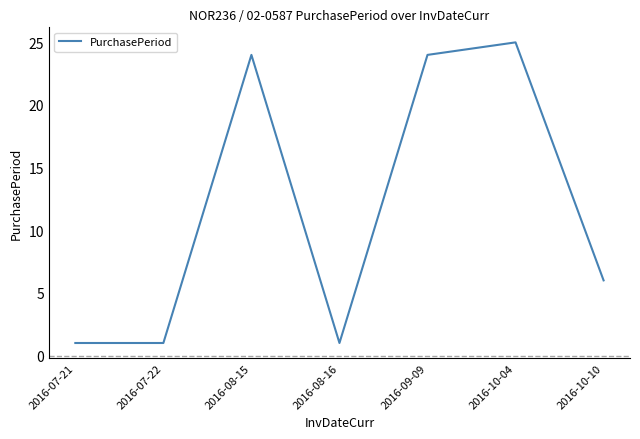

How many lines are shown in the chart?

1